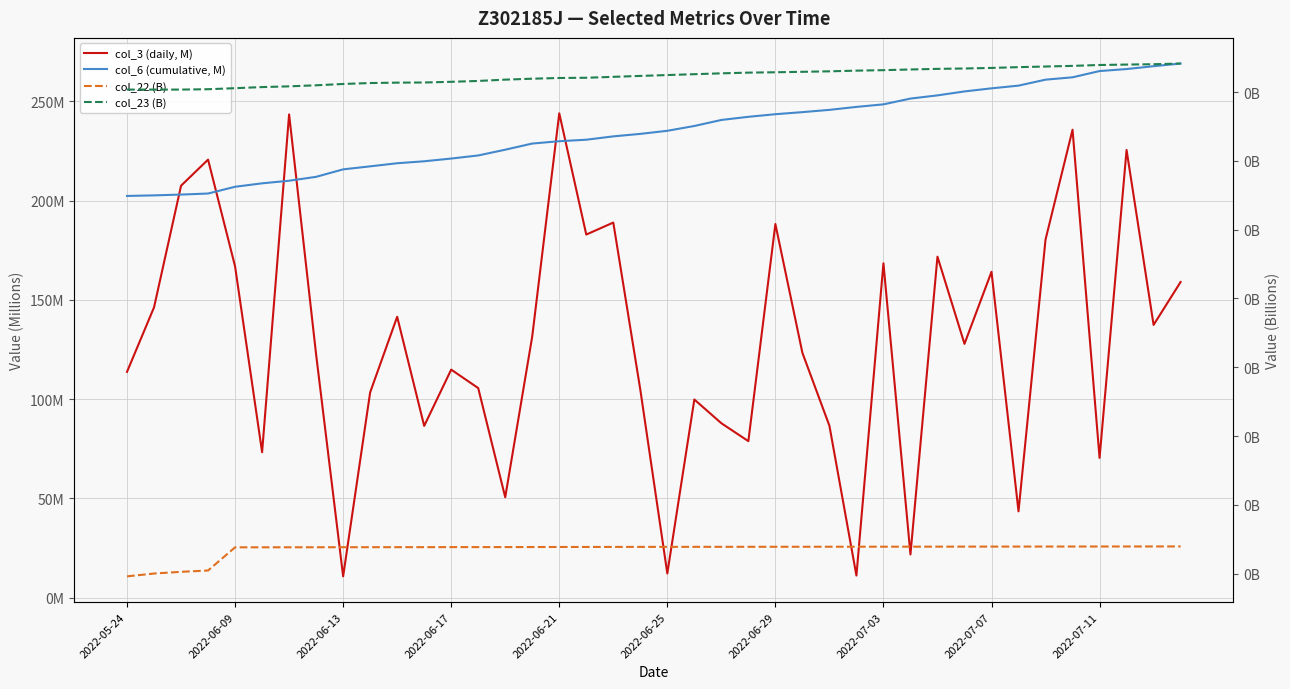

List the series in order of their peak value, lowest first.

col_22 (B), col_23 (B), col_3 (daily, M), col_6 (cumulative, M)